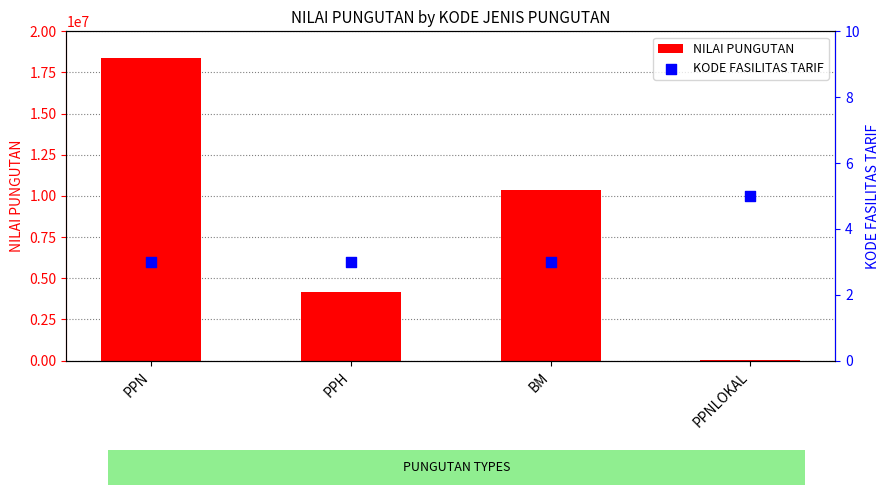

Which series contains the lowest Y value?

KODE FASILITAS TARIF